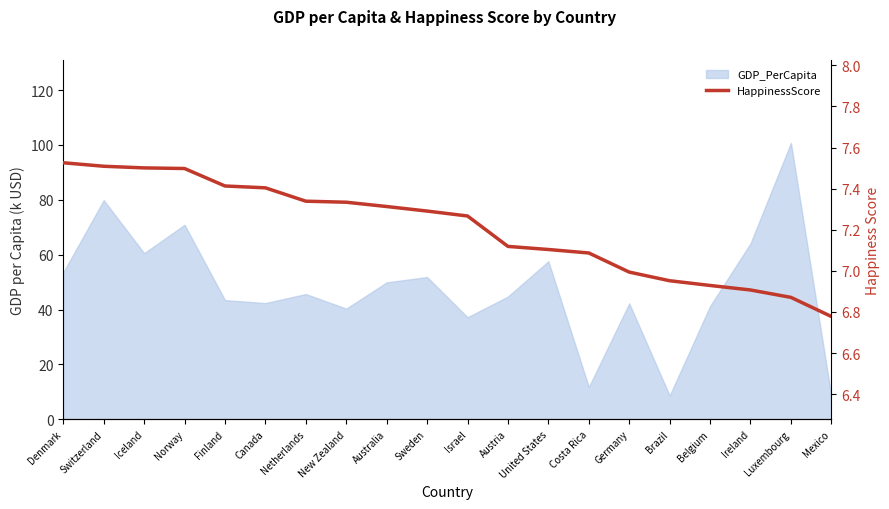

What is the label of the 2nd point from the right?

Luxembourg